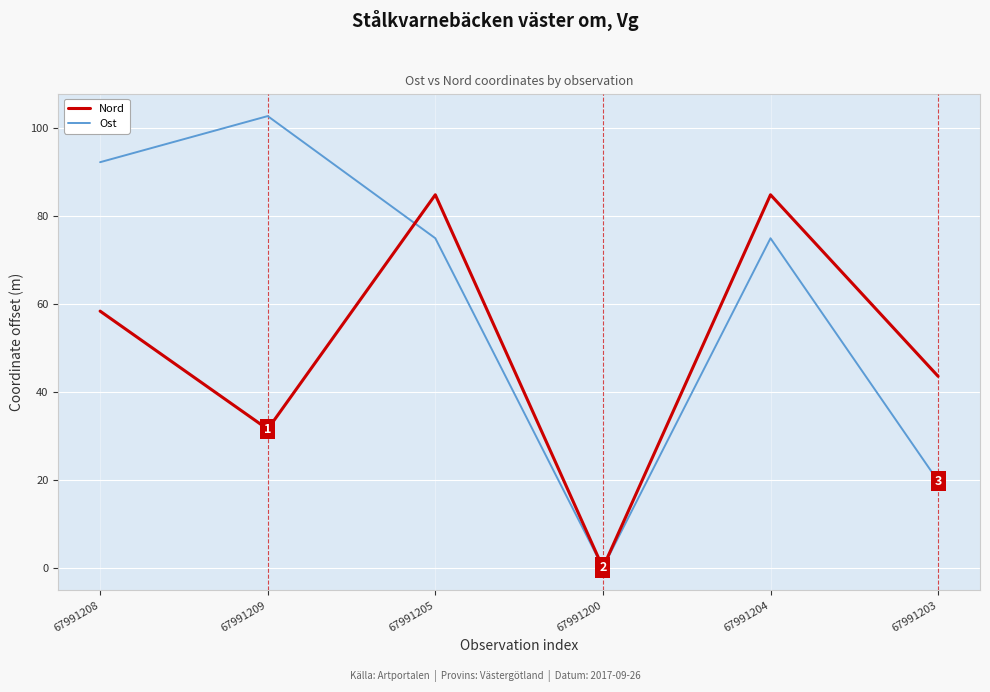

Where is Nord nearest to the value 42?

67991203